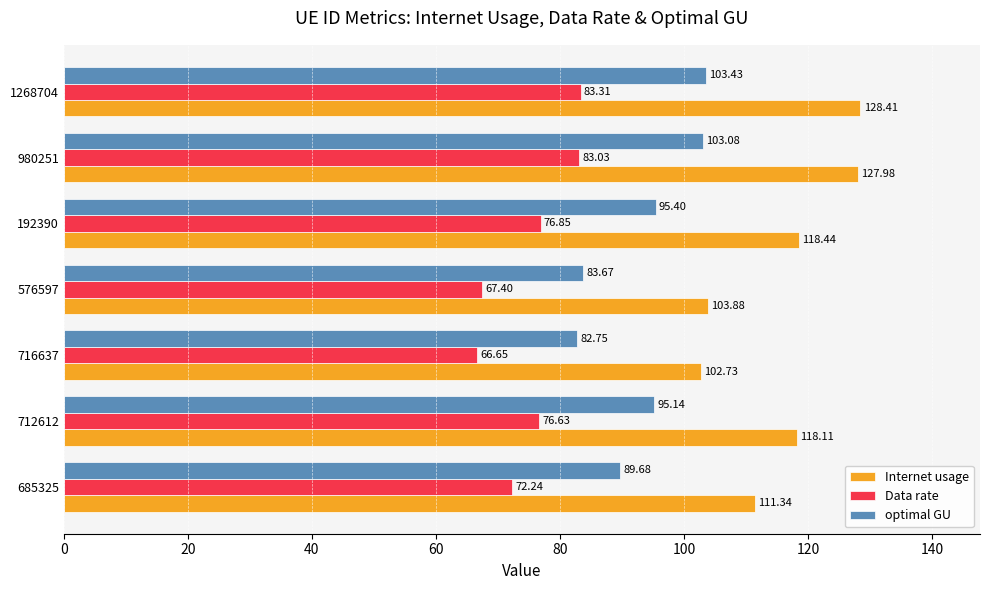

Which series has the widest spread of values?

Internet usage